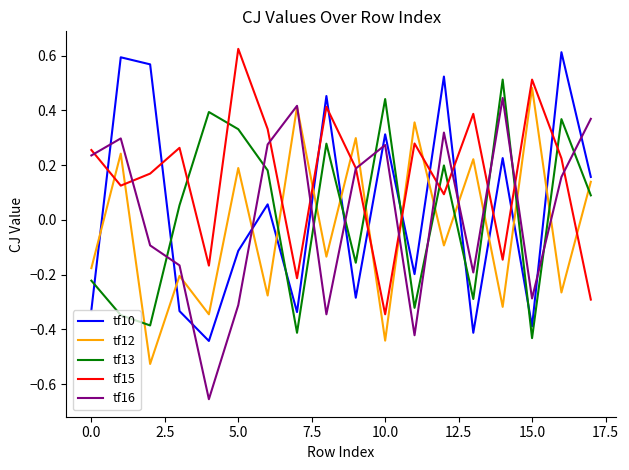

How many negative values does the tf10 series have?

9